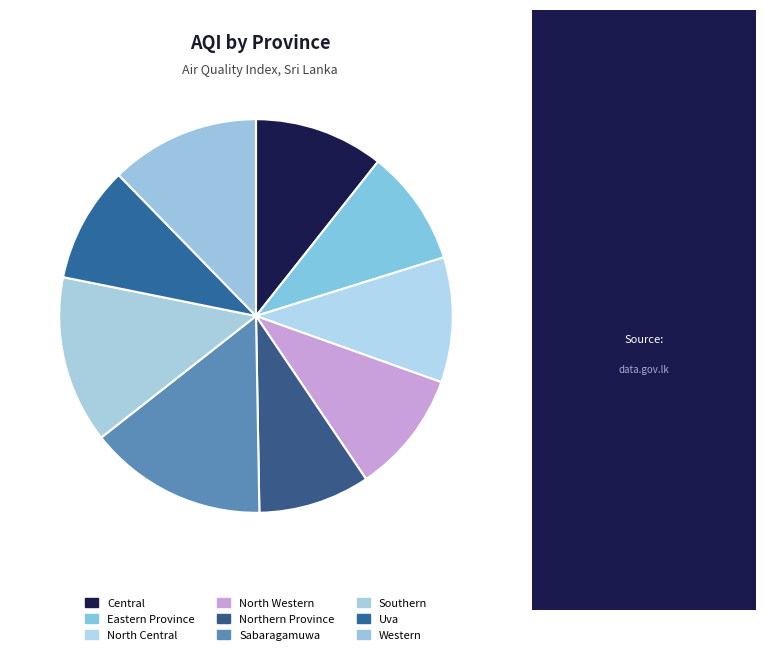

Which category has the smallest portion of the pie?

Northern Province